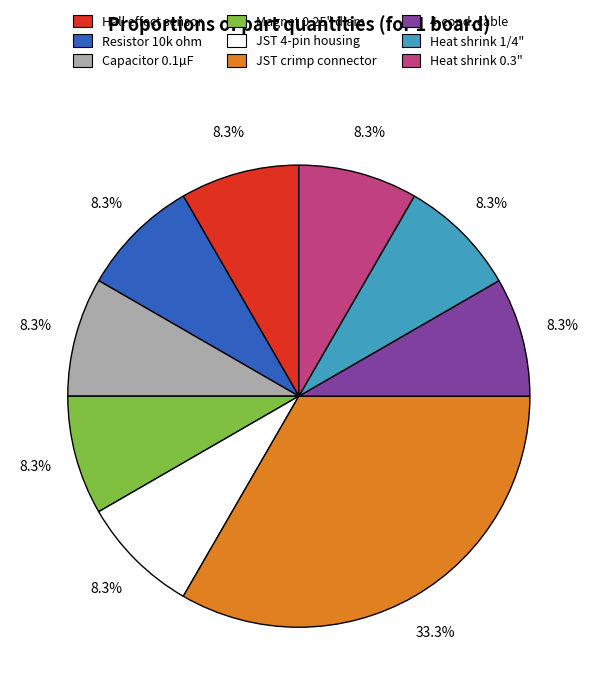

Does any single category account for the majority?

No